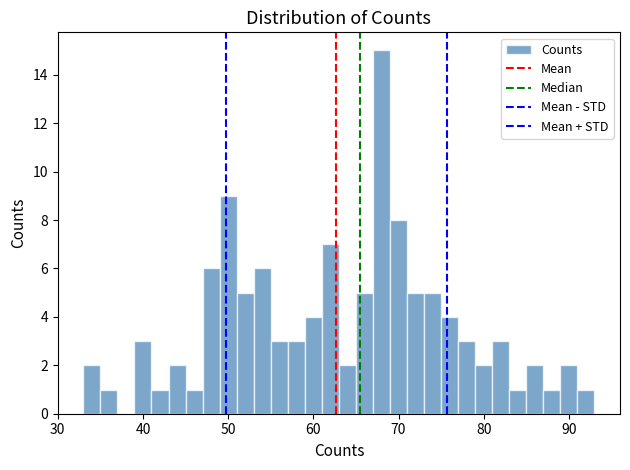

Read against the x-axis, roughly where is the centre of the tallest bar?

68